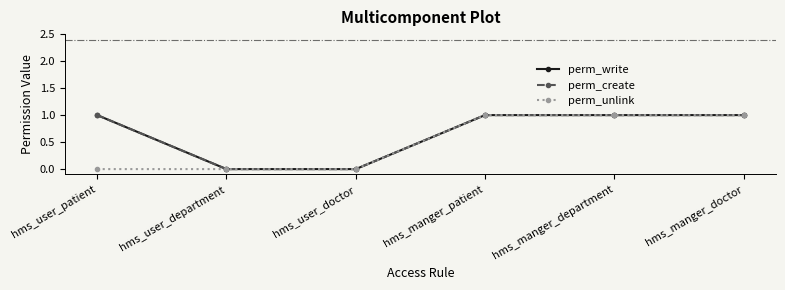

Is this an area chart (filled region under the line)?

No